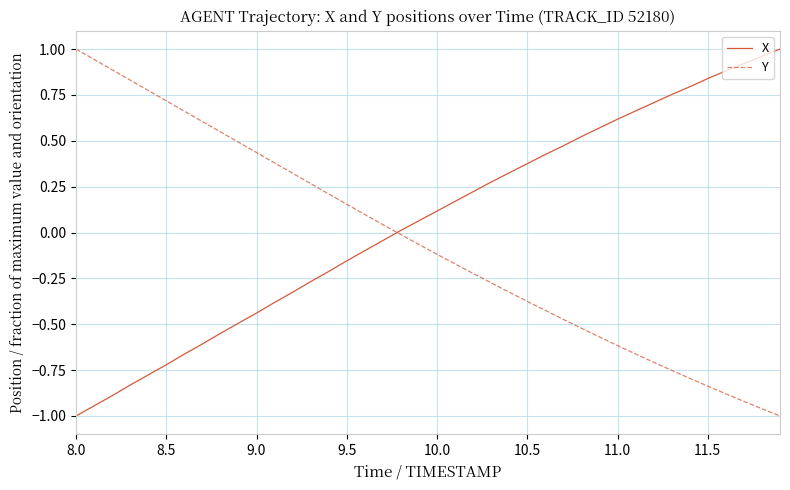

True or false: Y and X cross at least once.

True